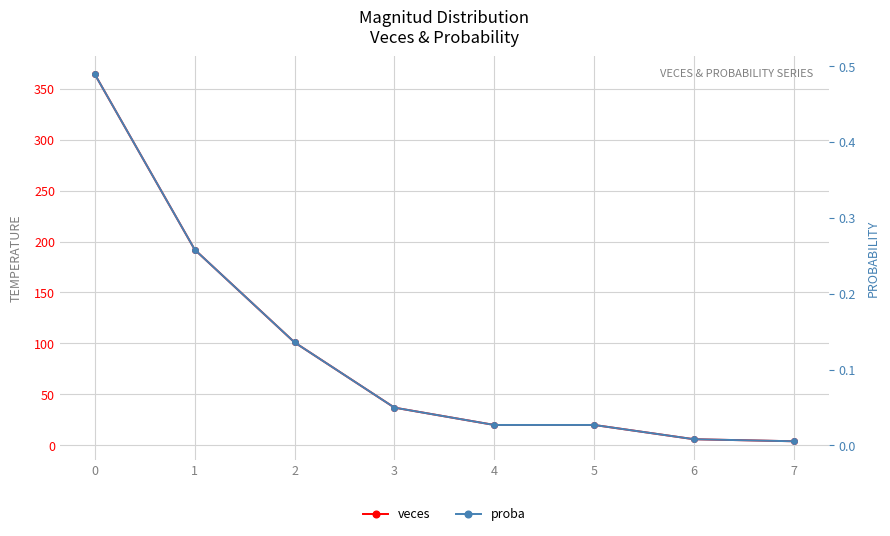

Rank the series by their maximum value, from lowest to highest.

proba, veces